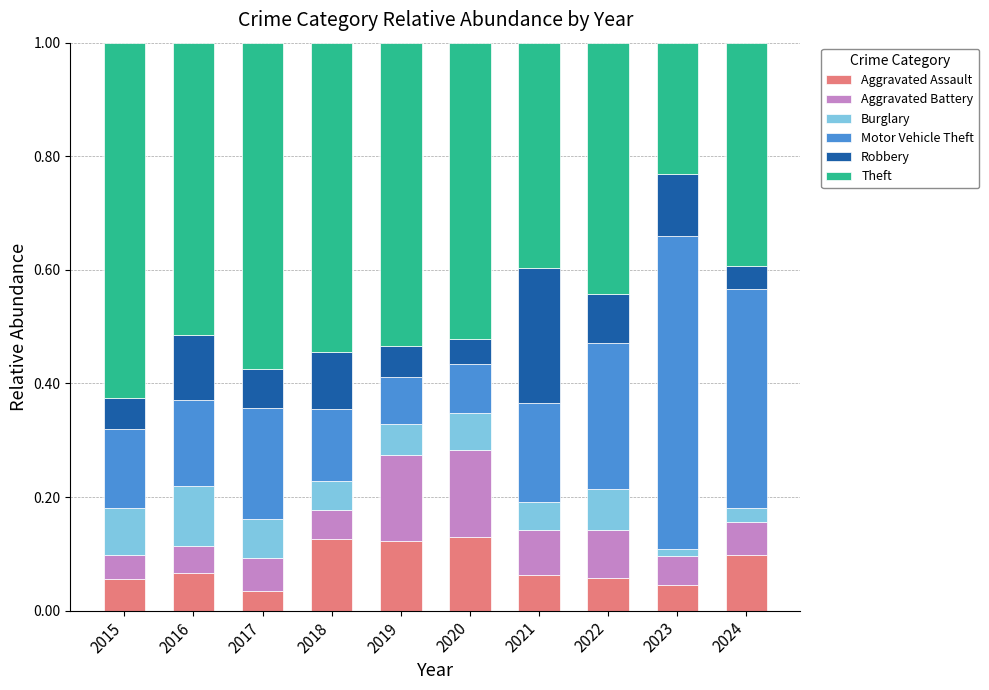

The Aggravated Assault series shows 0.1 at 2021. True or false?

True